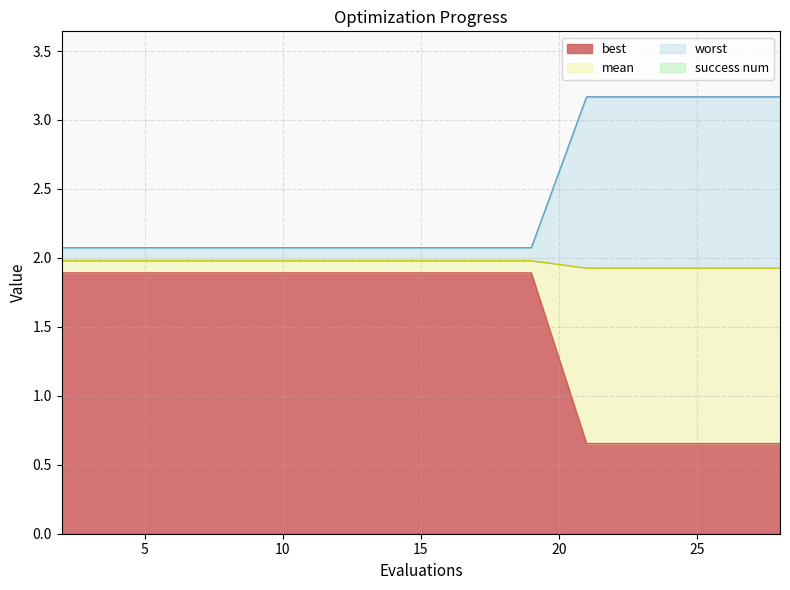

True or false: worst has more than 2 interior local peaks.

False